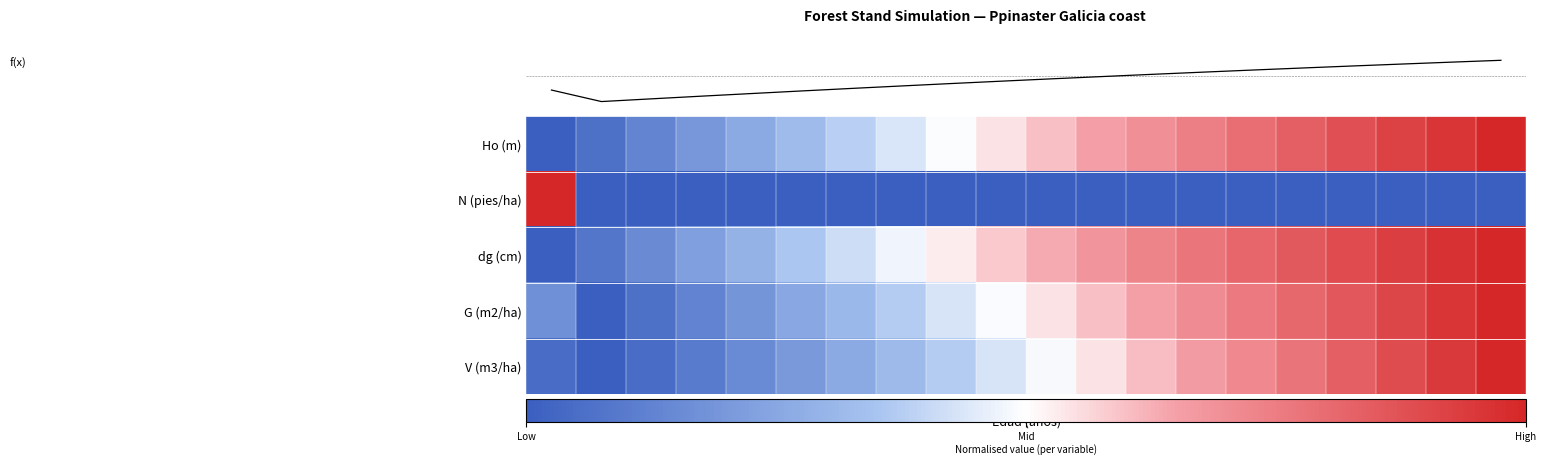

Between 19 and 23, which is larger?

23